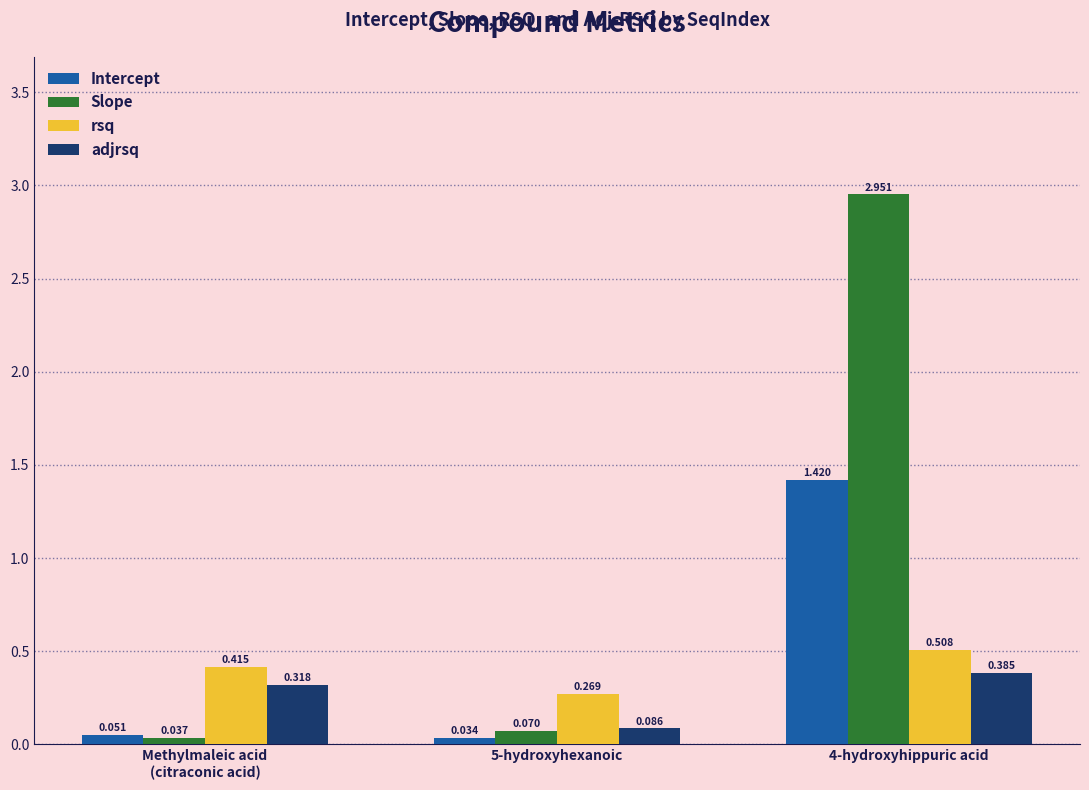

Which series has the largest range (max minus min)?

Slope